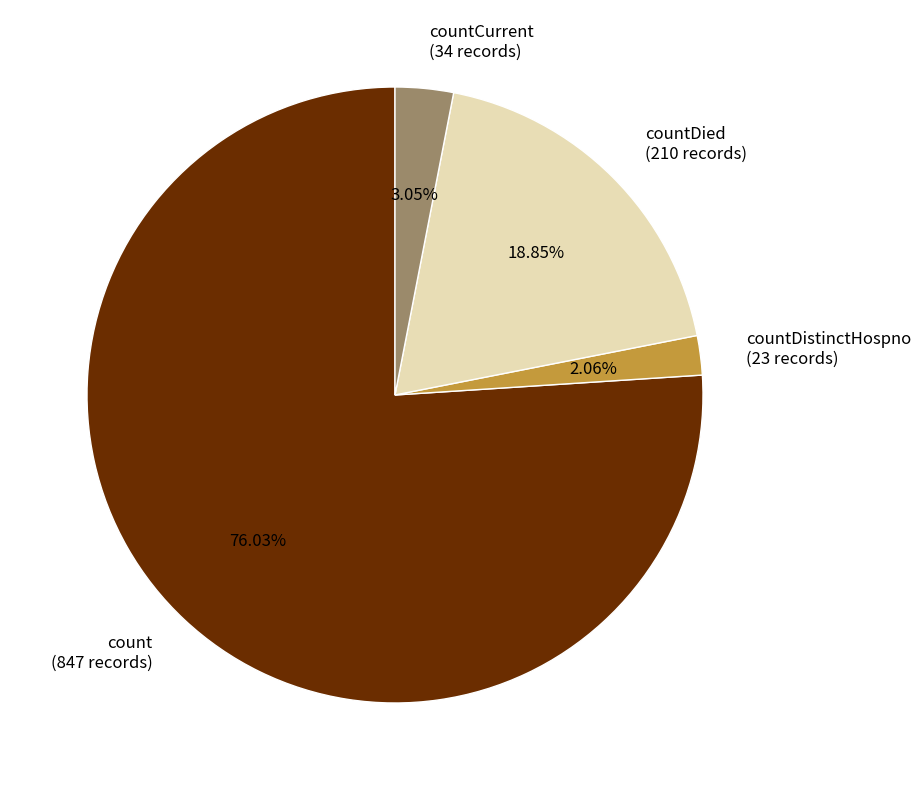

How many slices are in this pie chart?

4